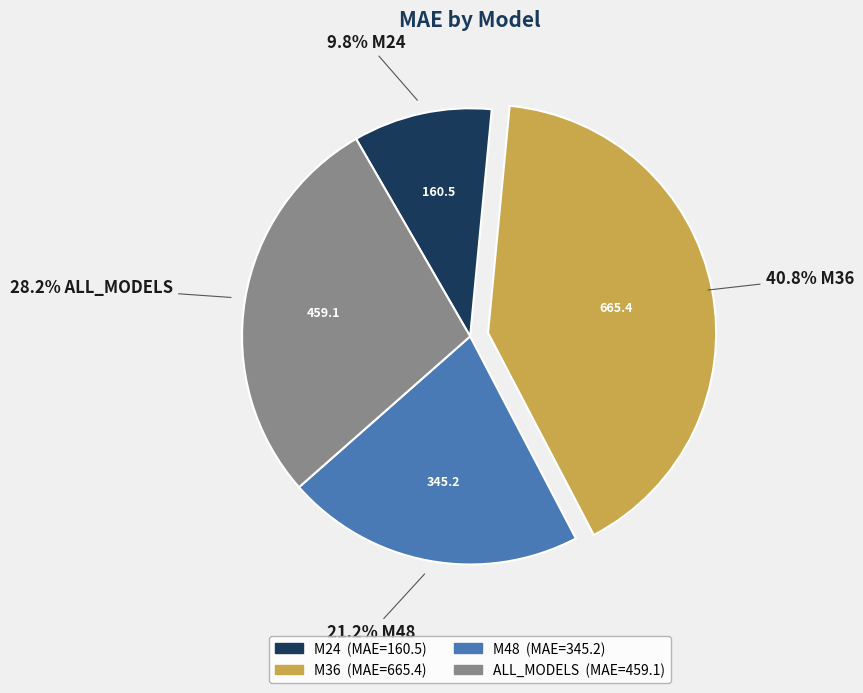

Rank the categories by value from highest to lowest.

M36, ALL_MODELS, M48, M24